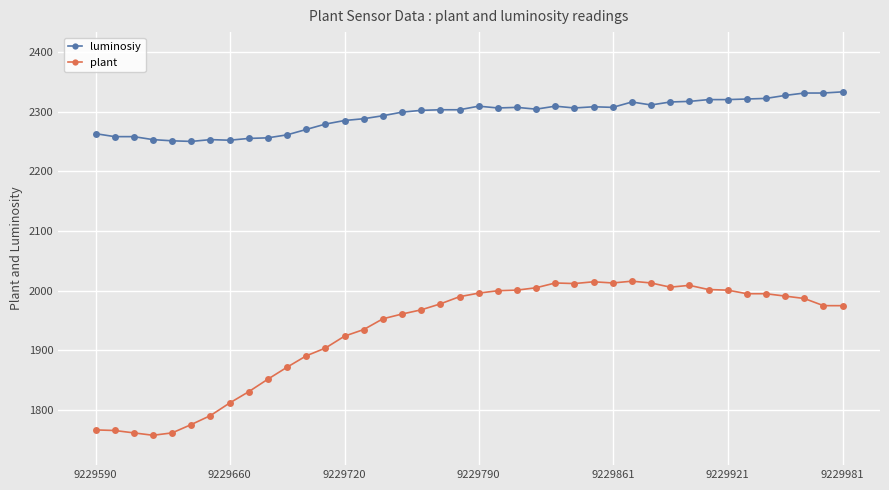

Which series has the largest total across all categories?

luminosiy